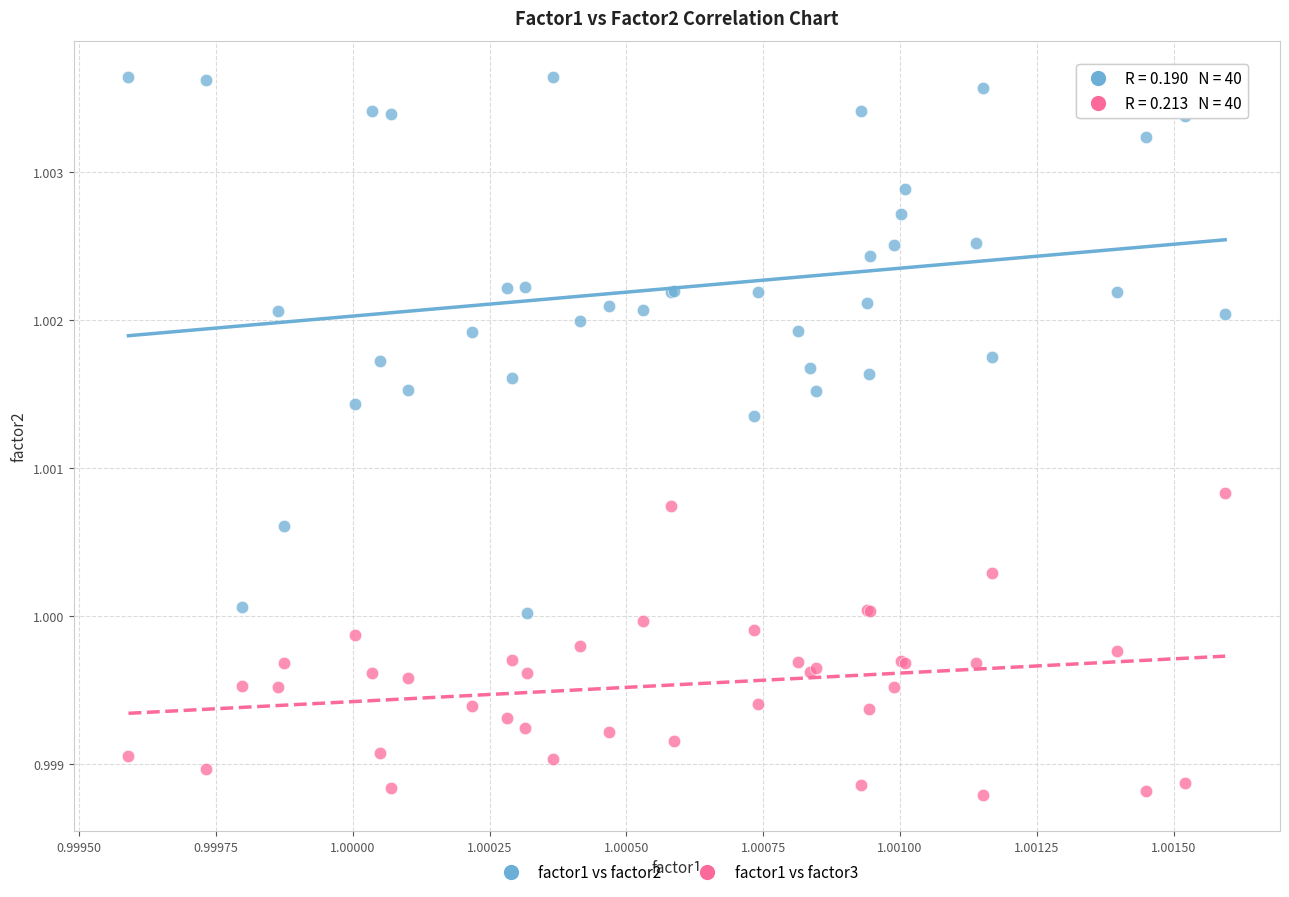

Which series has the widest spread of Y values?

factor1 vs factor2